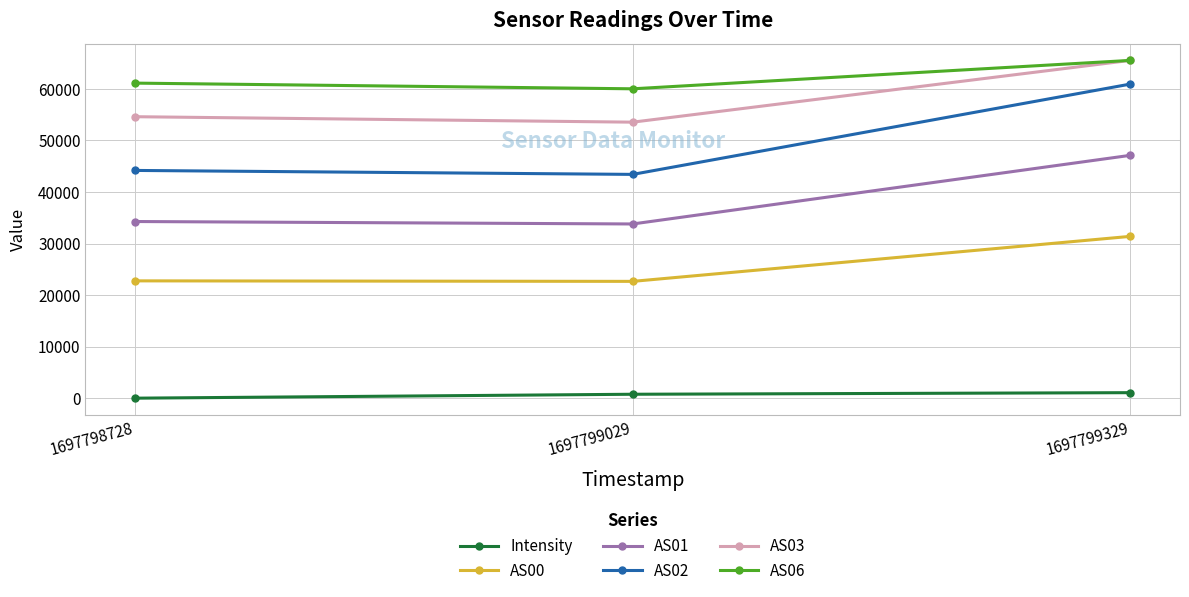

The value of Intensity at 1697798728 is -1.0. True or false?

True